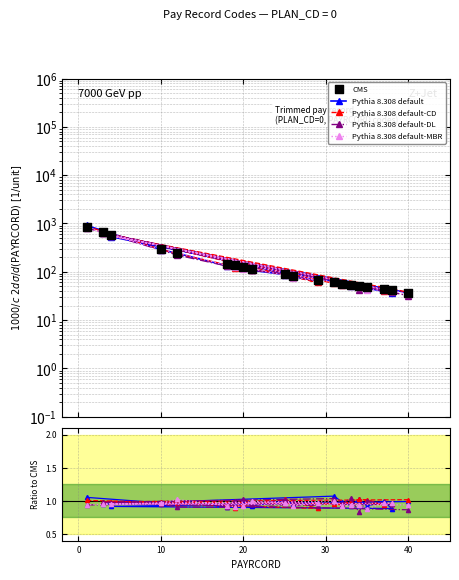

Which series has the widest spread of Y values?

Pythia 8.308 default